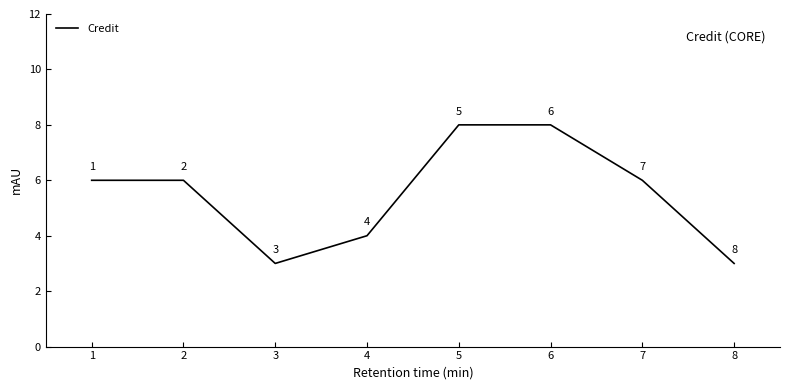

Is it true that the value at 6 is 3?

False